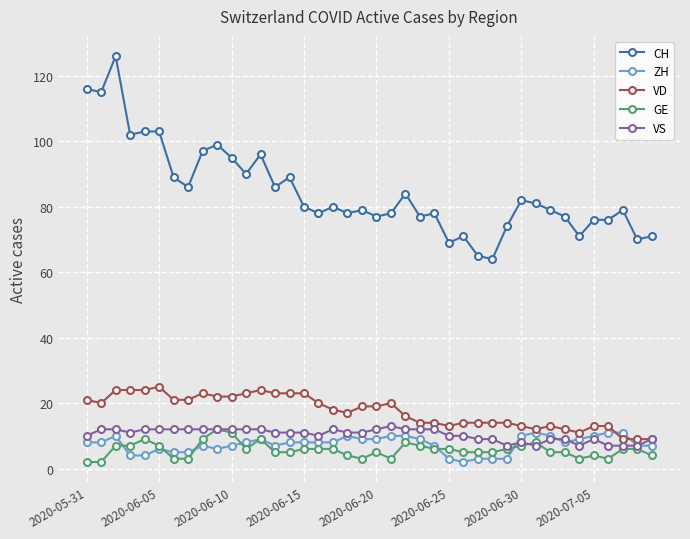

True or false: VD has more than 2 points higher than both neighbors.

True